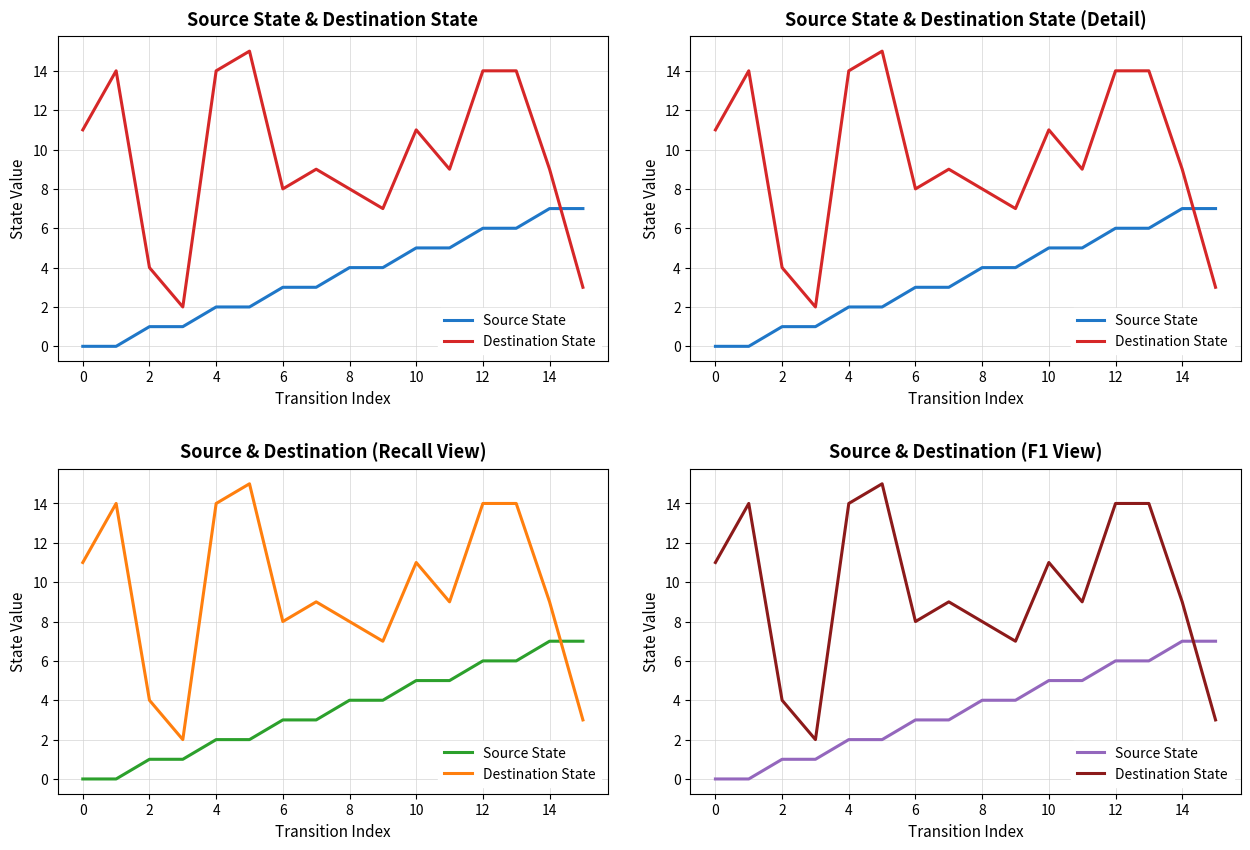

How many values in the Destination State series exceed 9?

7